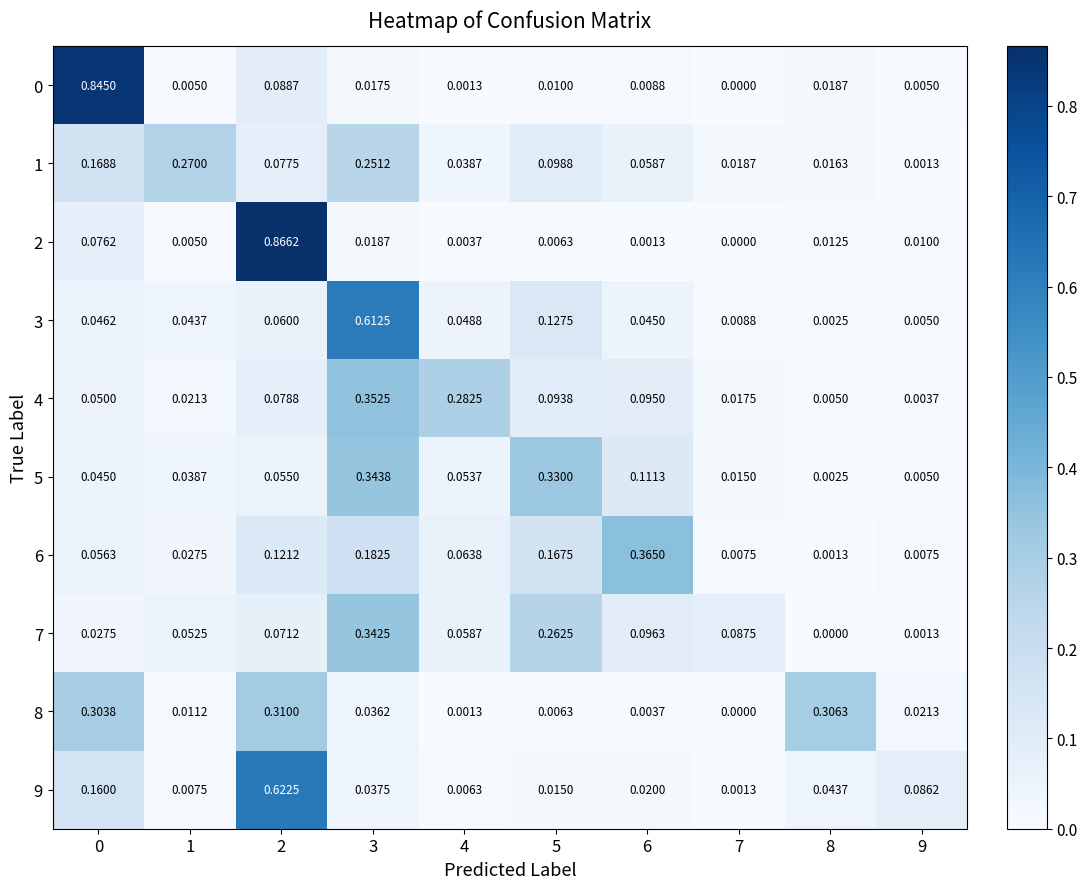

Is the value of 4 at 1 greater than the value of 8 at 5?

Yes